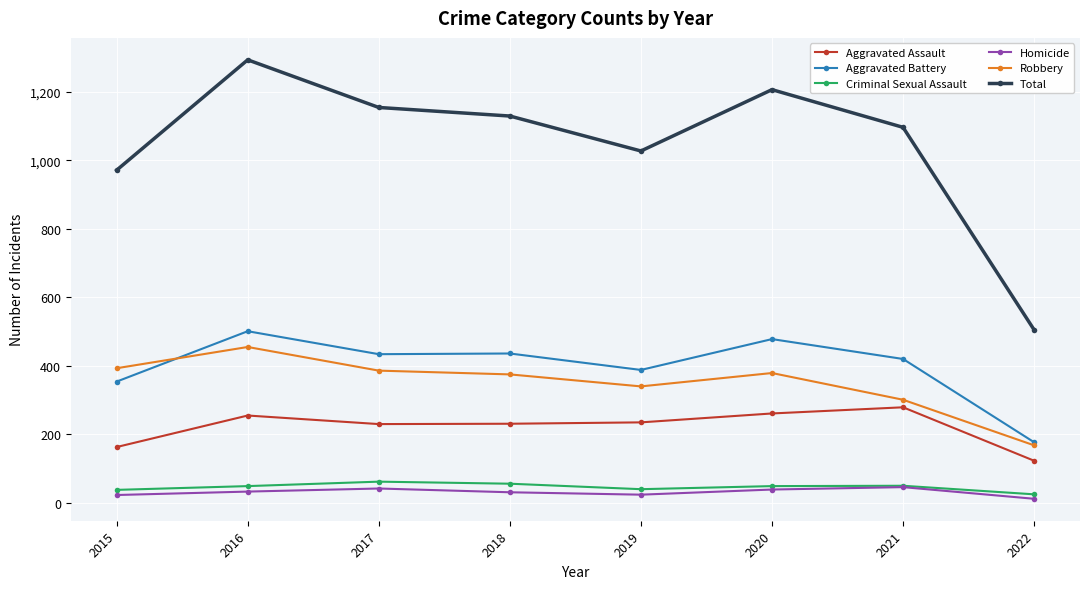

What are all the series names shown in the legend?

Aggravated Assault, Aggravated Battery, Criminal Sexual Assault, Homicide, Robbery, Total